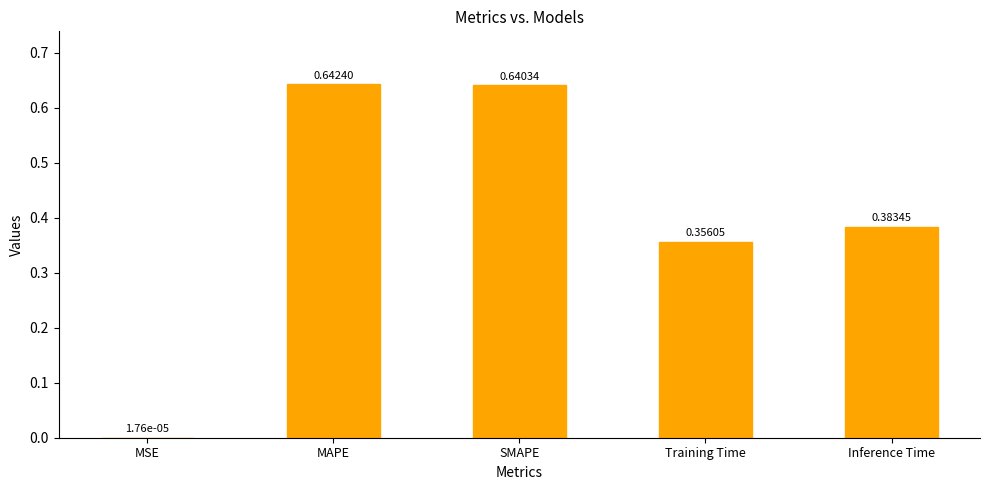

Which category has the highest value across all series?

MAPE